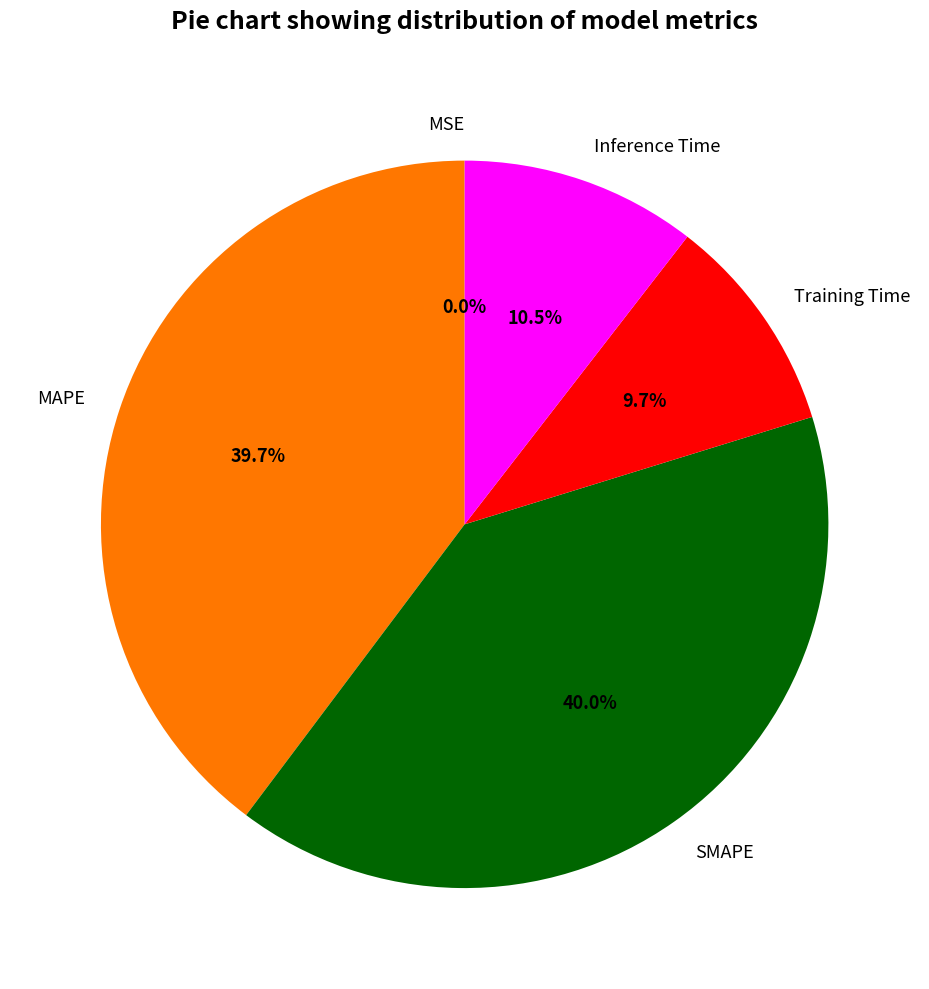

Is there a majority slice in this chart?

No